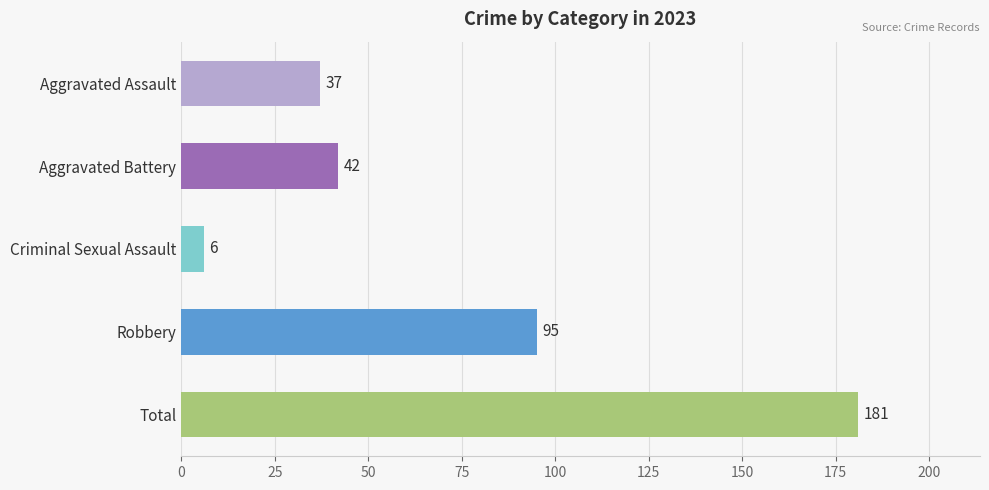

Reading bottom to top, extract all data points from this chart.

Total=181	Robbery=95	Criminal Sexual Assault=6	Aggravated Battery=42	Aggravated Assault=37